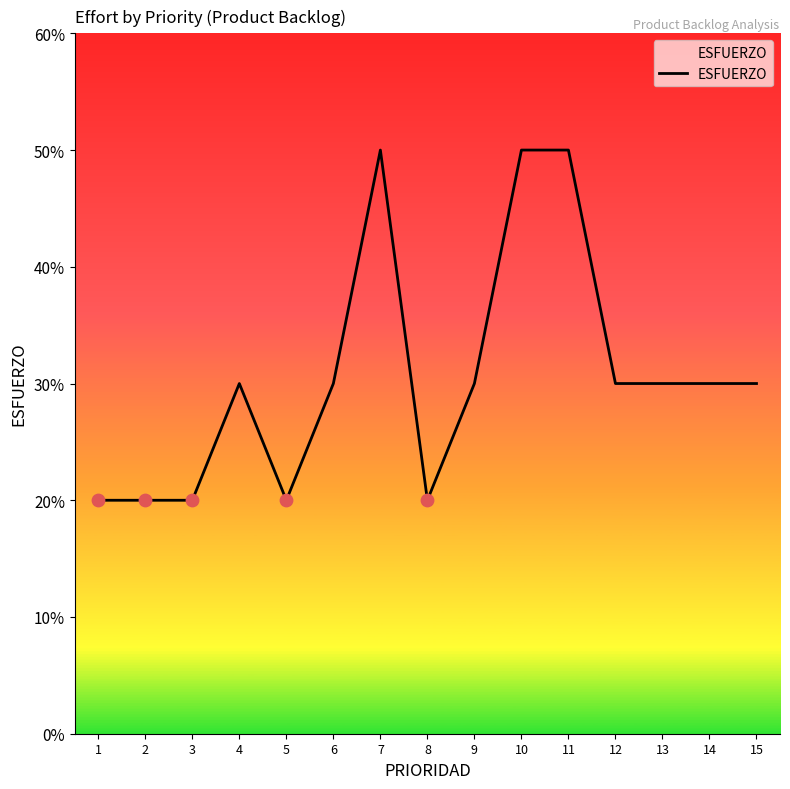

Approximately how many times larger is the value at 14 compared to 15?

1.0